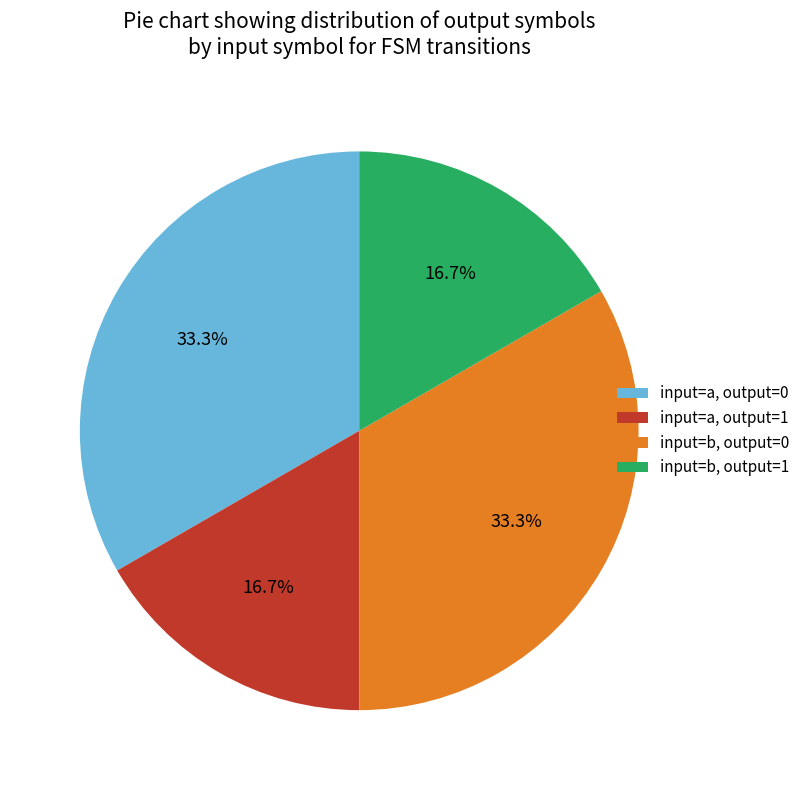

What is the ratio of the value at input=a, output=1 to the value at input=a, output=0?

0.5